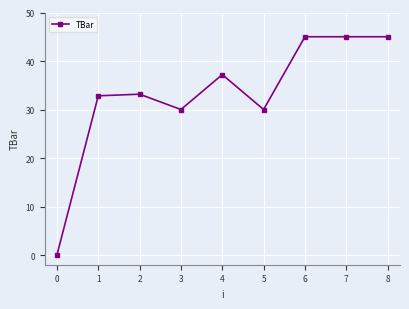

What is the value of the 8th point from the left?

45.0